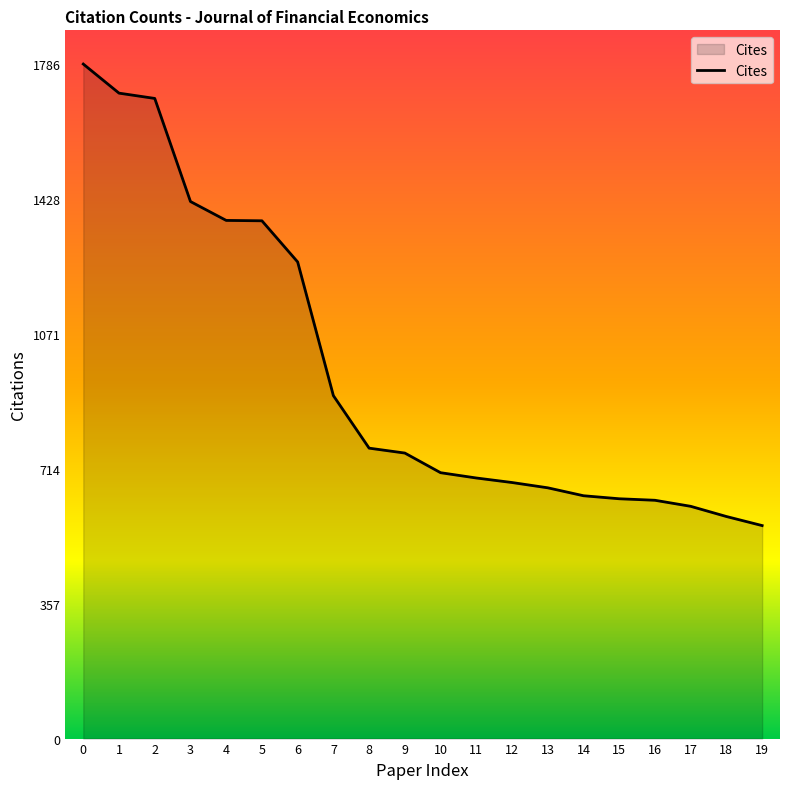

What is the average value?

973